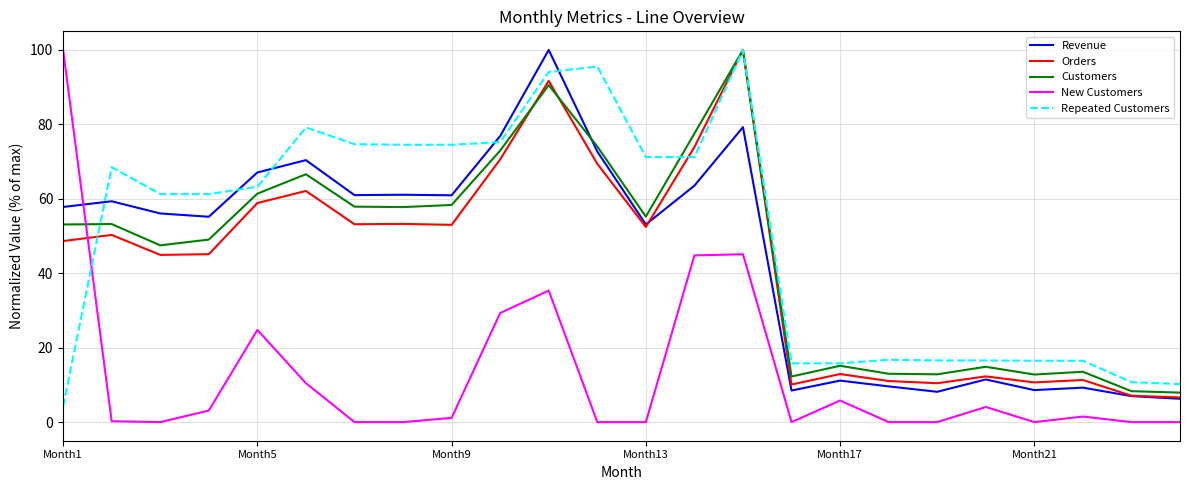

True or false: Repeated Customers and New Customers cross at least once.

True